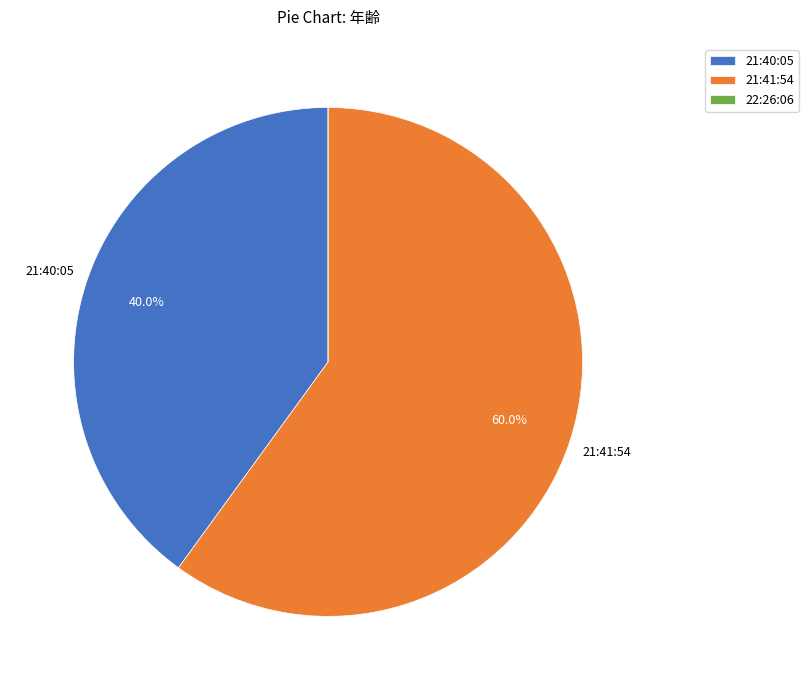

What is the largest slice in the pie chart?

21:41:54